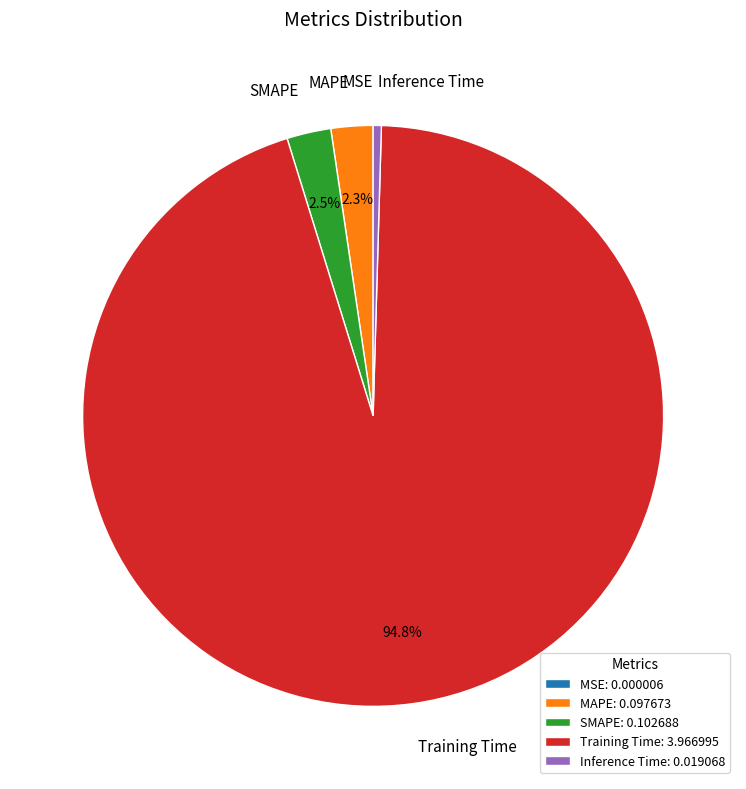

Between MAPE and Inference Time, which is larger?

MAPE